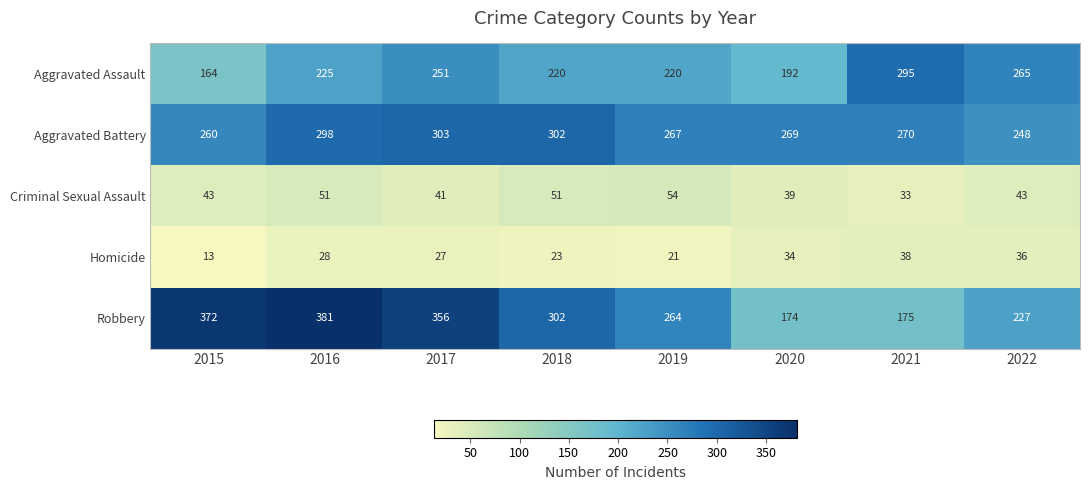

List the series in order of their peak value, lowest first.

Homicide, Criminal Sexual Assault, Aggravated Assault, Aggravated Battery, Robbery